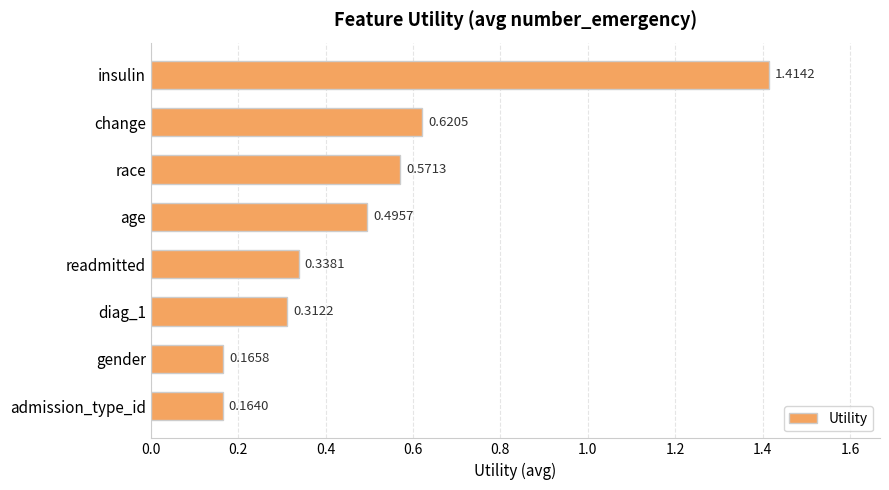

At which category does the chart reach its minimum across all series?

admission_type_id